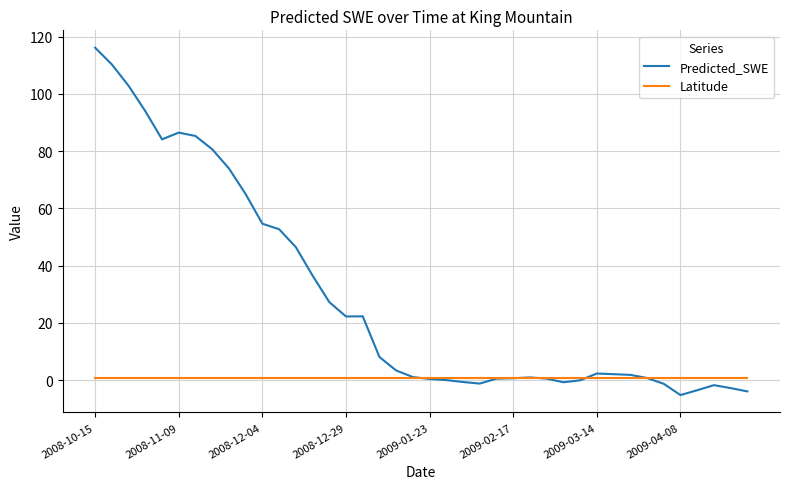

Rank the series by their average value, from highest to lowest.

Predicted_SWE, Latitude